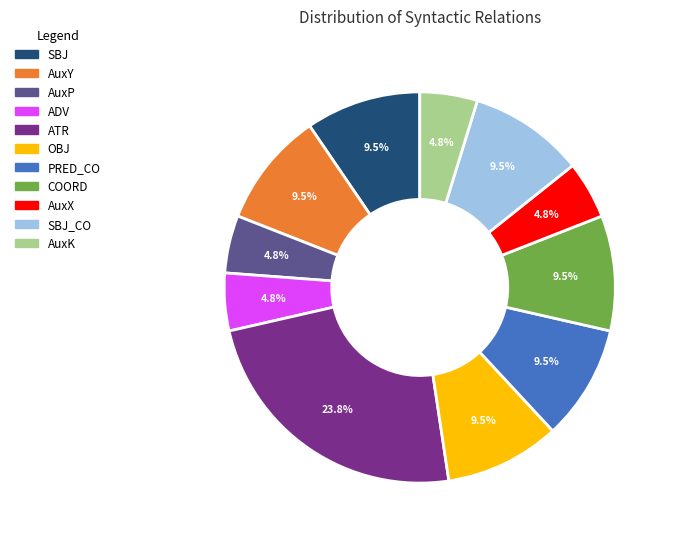

Is there any slice that represents more than half of the pie?

No